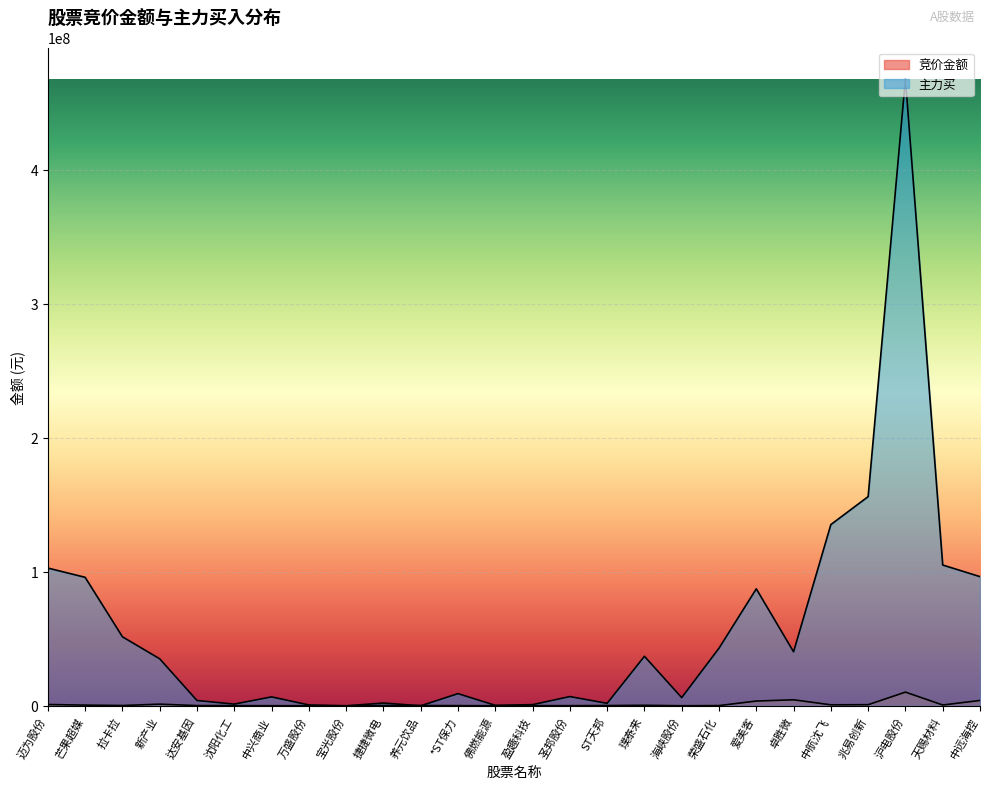

How many lines are shown in the chart?

2